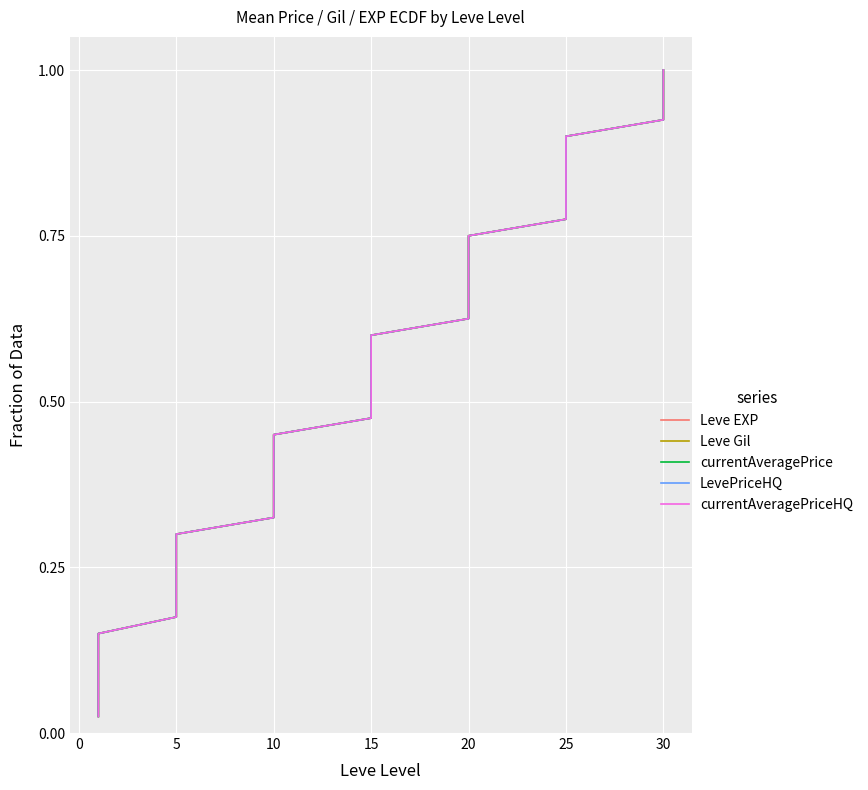

Which series has the largest range (max minus min)?

Leve EXP